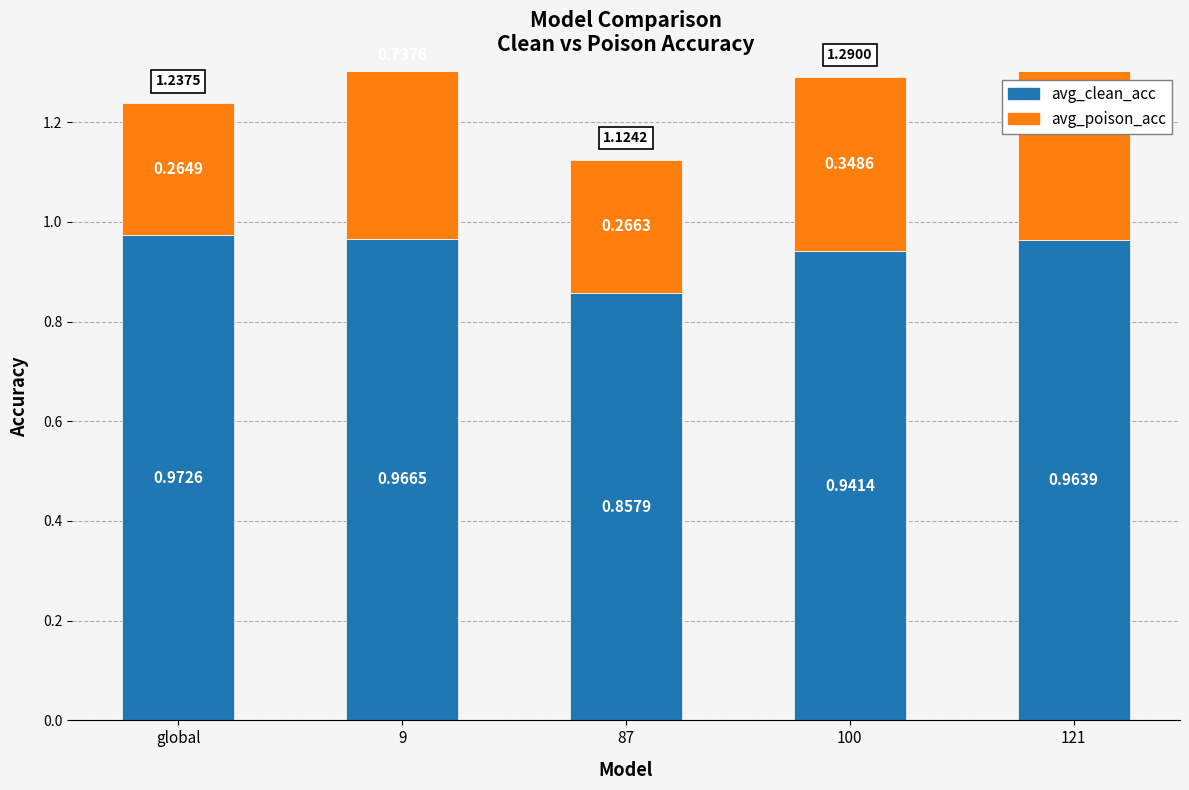

What is the maximum value for avg_clean_acc?

1.0